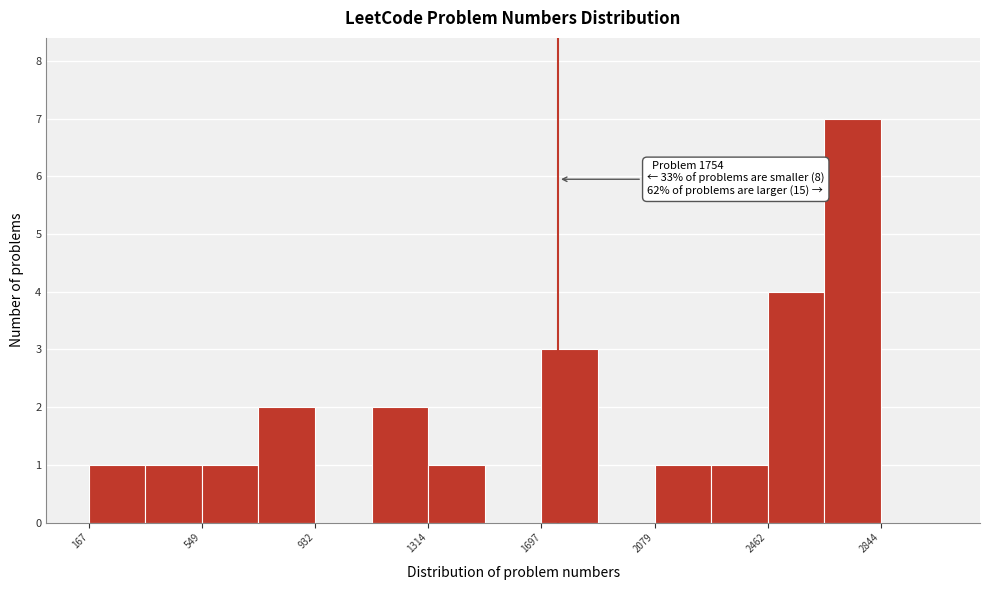

Around what value on the x-axis is the tallest bar? Give the approximate position of its centre, as read against the axis.

2750